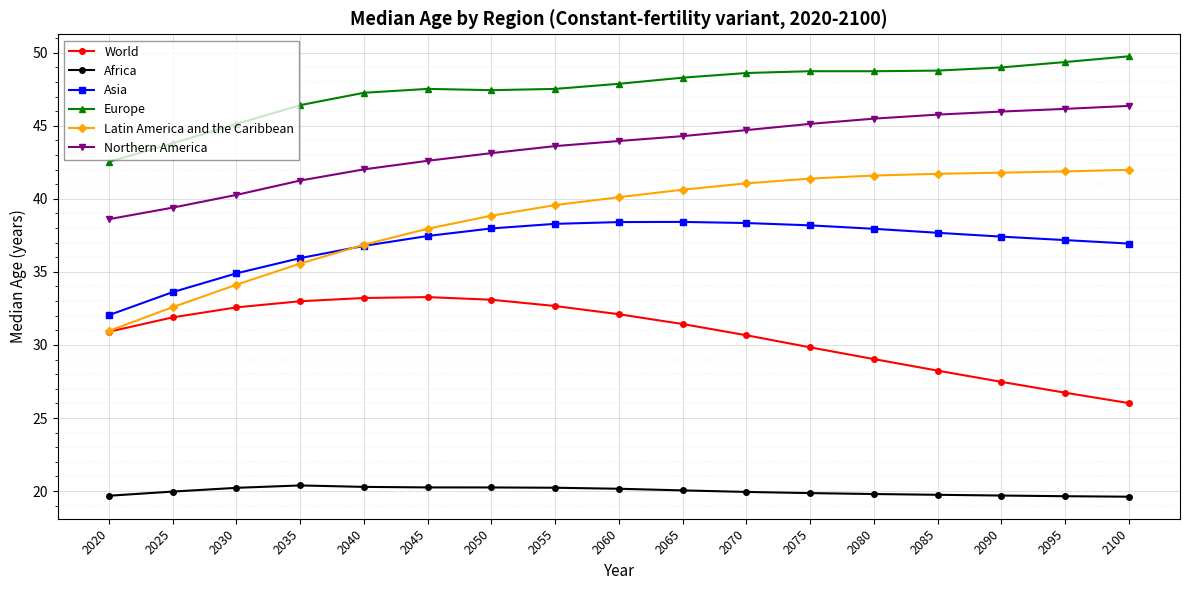

Which series has the largest total across all categories?

Europe